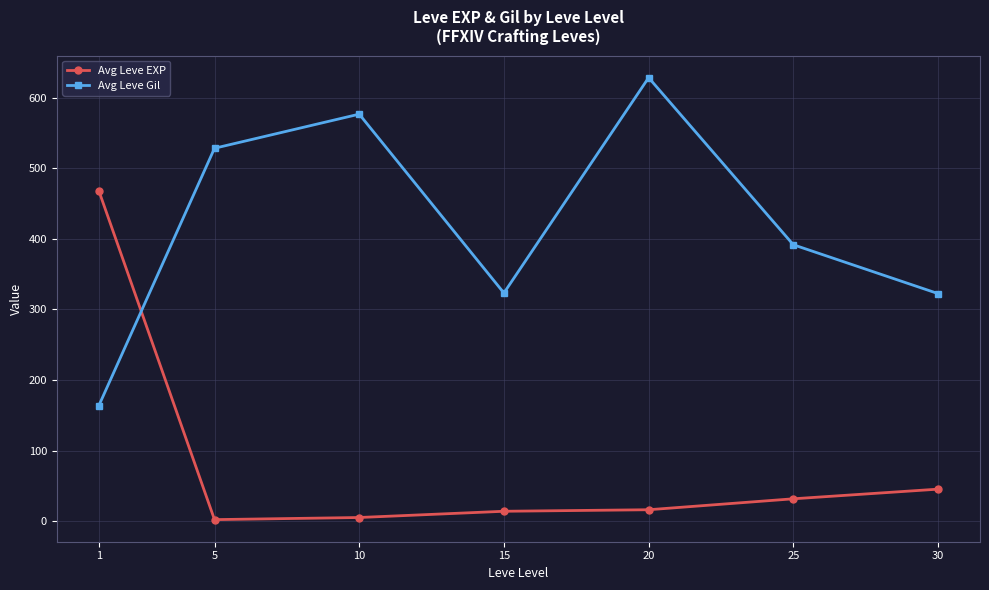

What is the sum of all Avg Leve Gil values?

2934.3